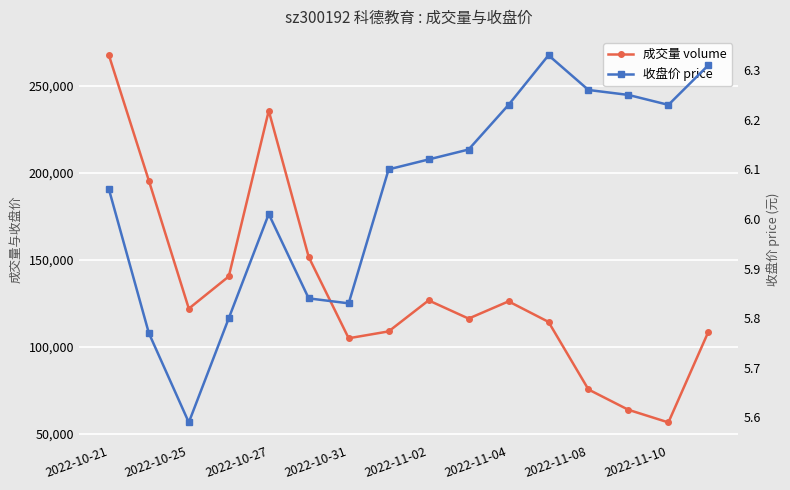

List the series in order of their overall mean, lowest first.

收盘价 price, 成交量 volume